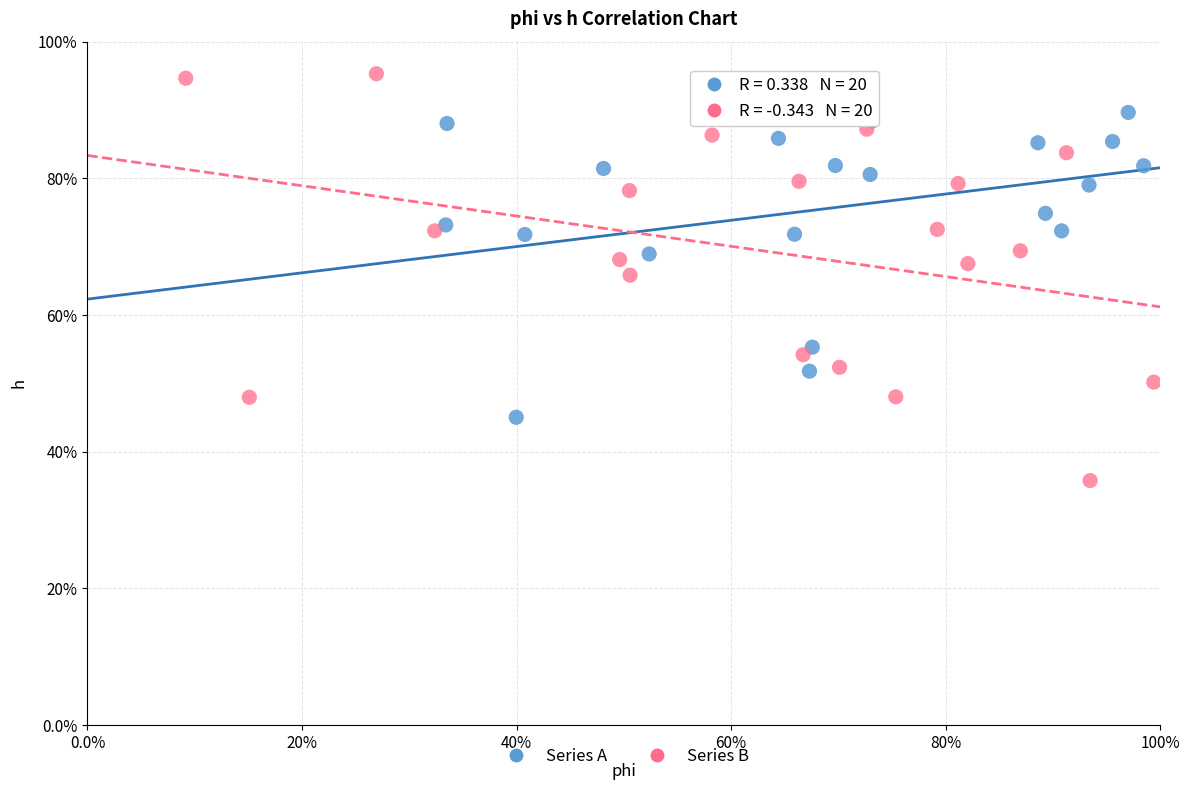

Which series contains the lowest Y value?

Series B